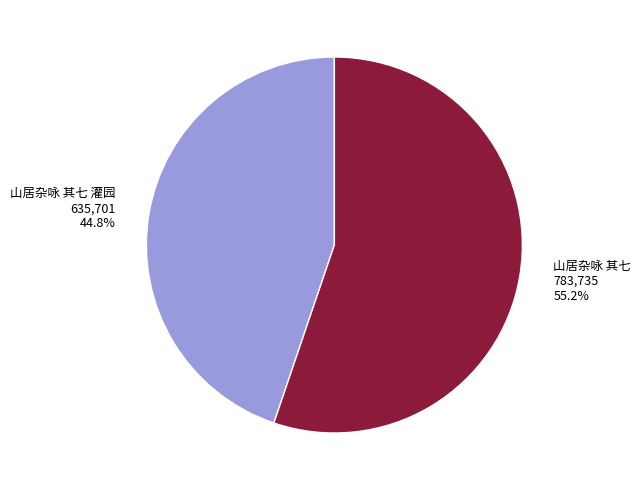

How many segments does this pie chart have?

2